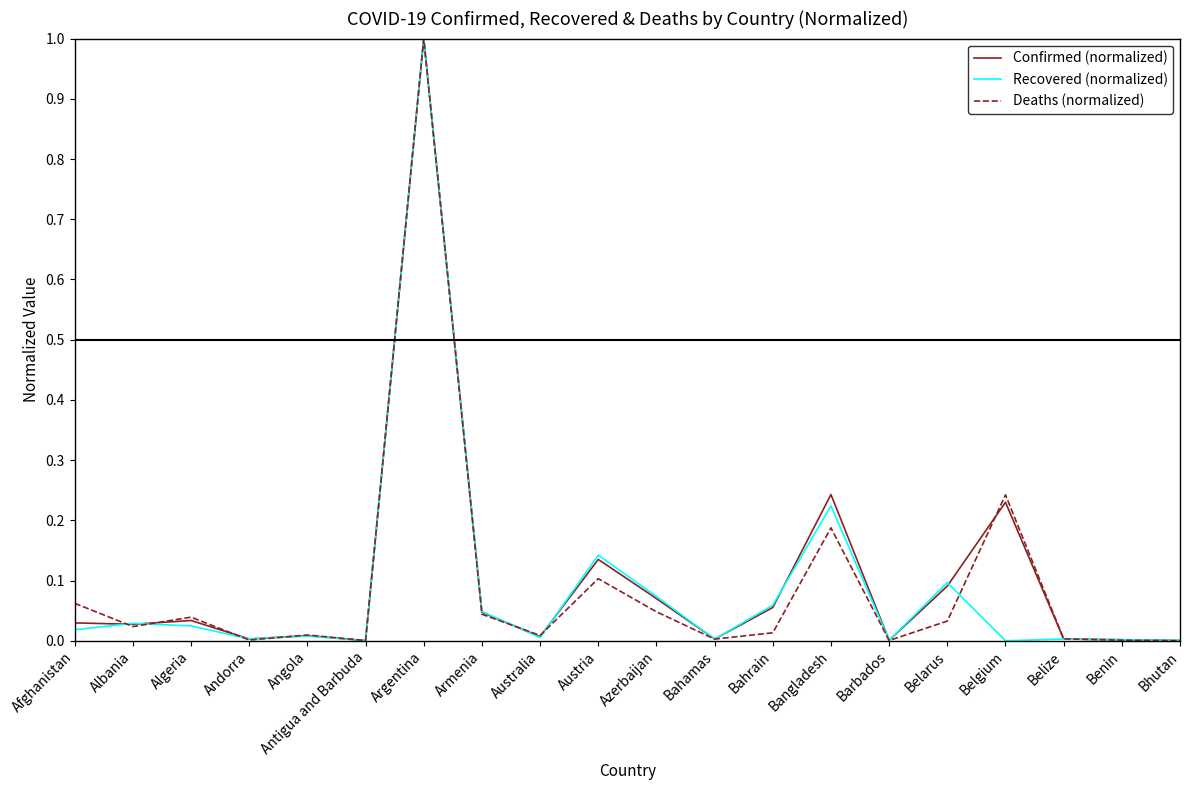

What are all the series names shown in the legend?

Confirmed (normalized), Recovered (normalized), Deaths (normalized)